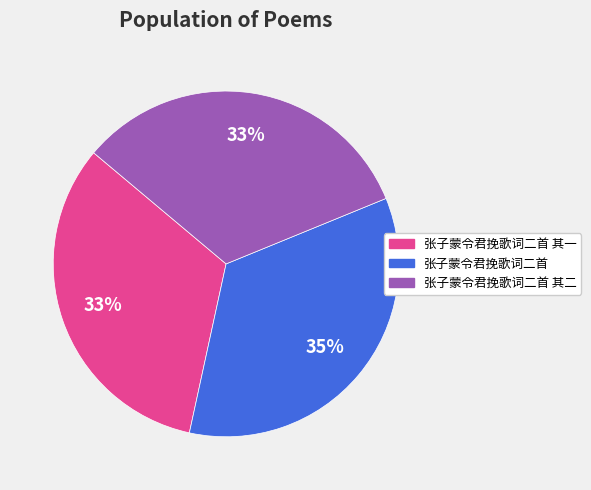

Is there a majority slice in this chart?

No